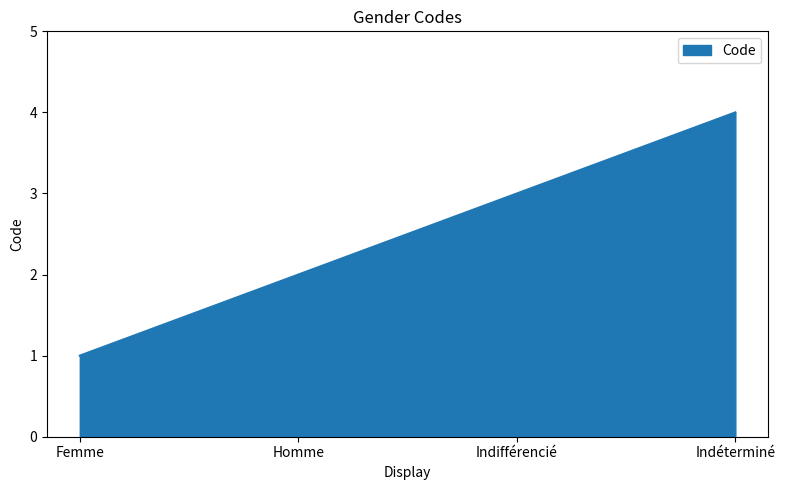

How many values are below 3?

2